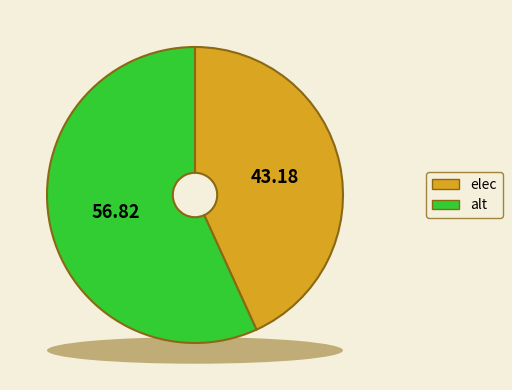

Is there any slice that represents more than half of the pie?

Yes